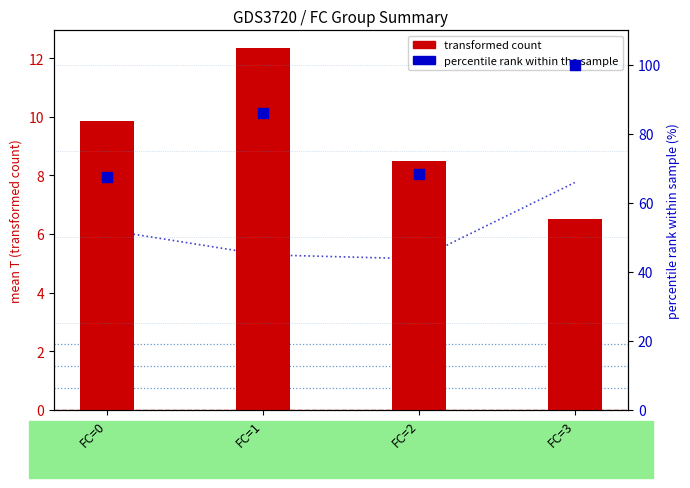

At how many categories does at least one series exceed 87?

1